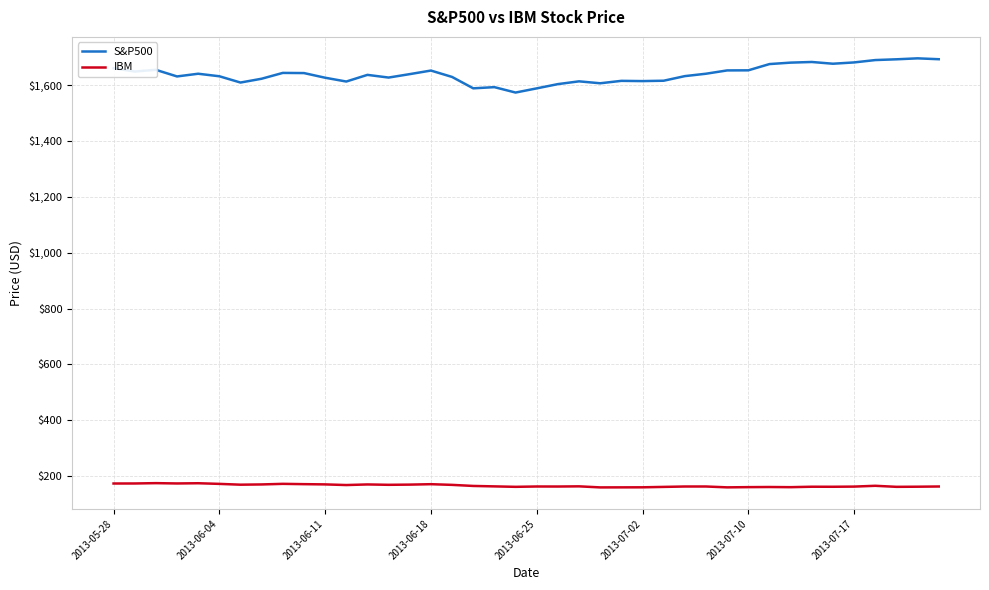

Rank the series by their maximum value, from lowest to highest.

IBM, S&P500